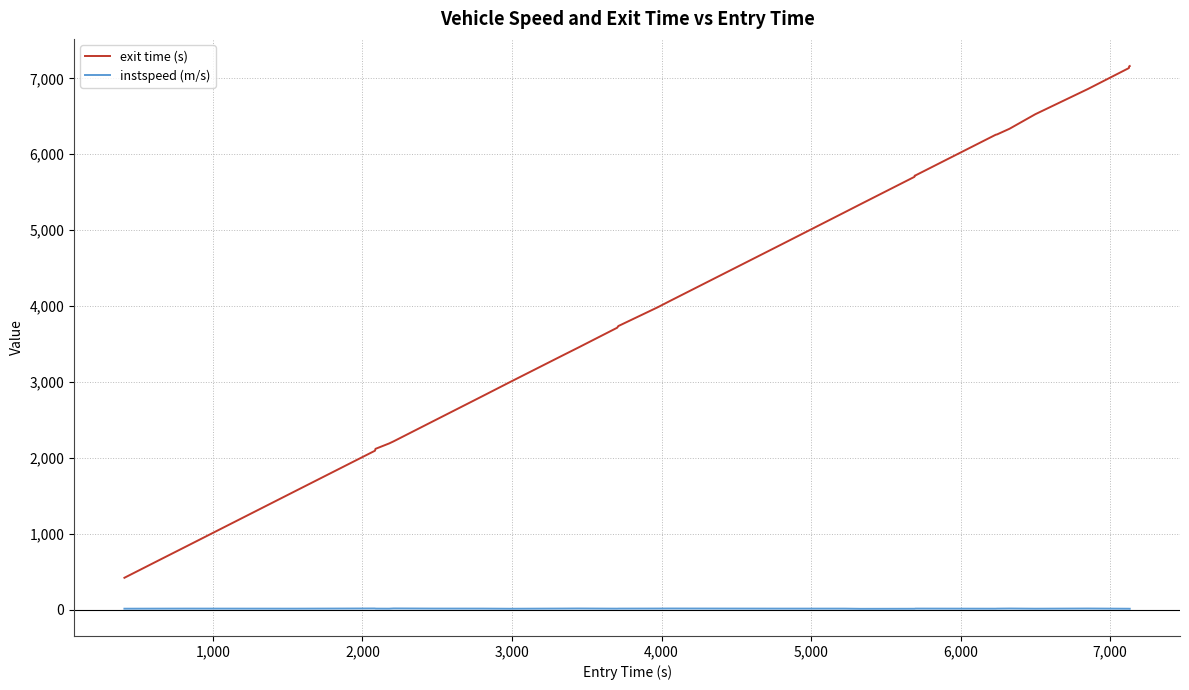

What is the difference between the maximum and minimum values in the instspeed (m/s) series?

5.1